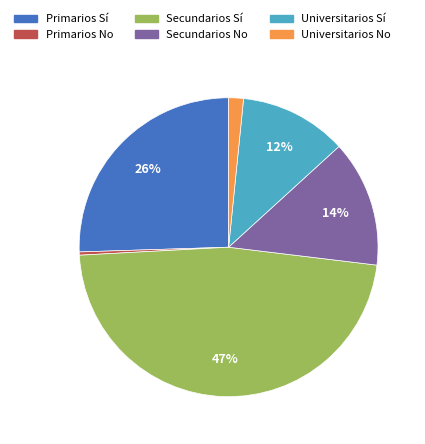

Does Primarios No account for over 50% of the chart?

No